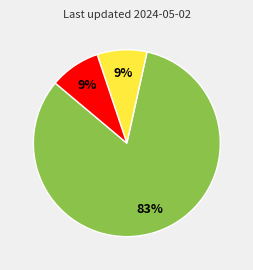

To the nearest percent, what is the average slice percentage?

33%